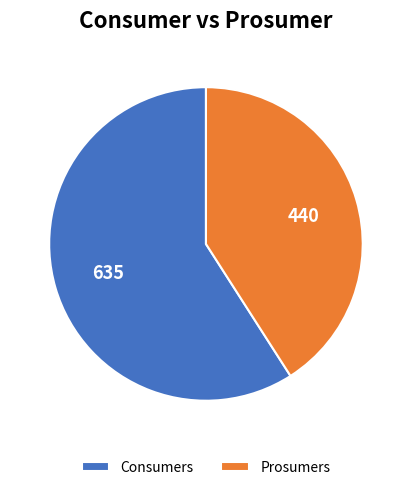

Which category has the biggest portion of the pie?

Consumers